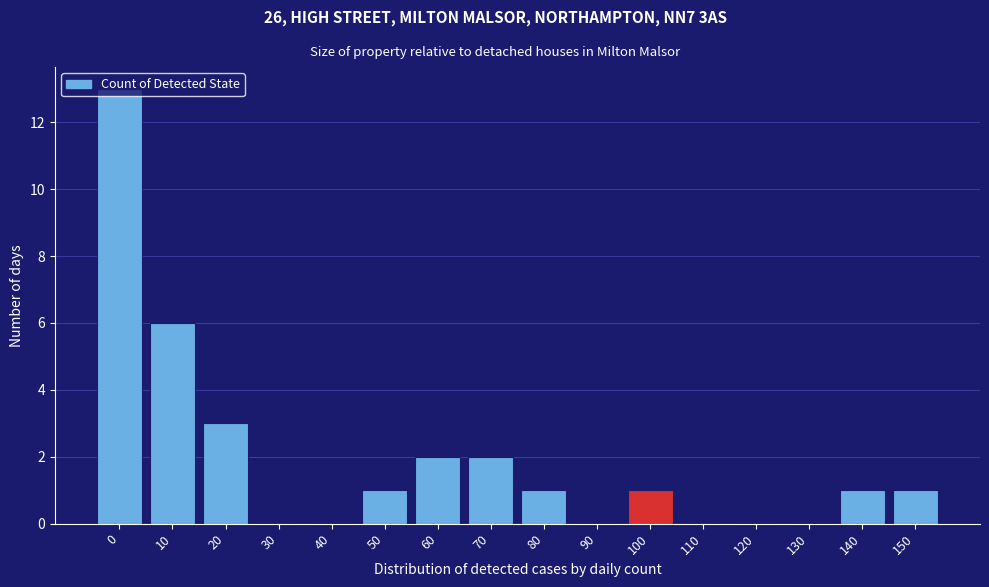

Is it true that the value at 150 is 1?

True